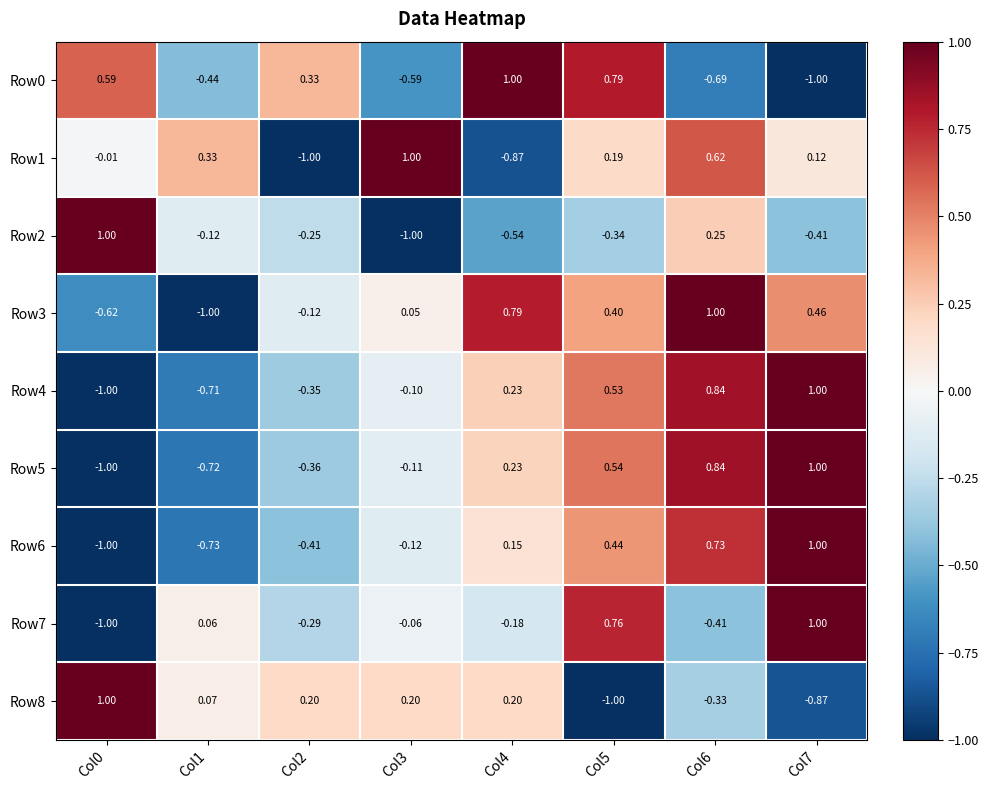

What is the total value across all series at Col2?

-2.2